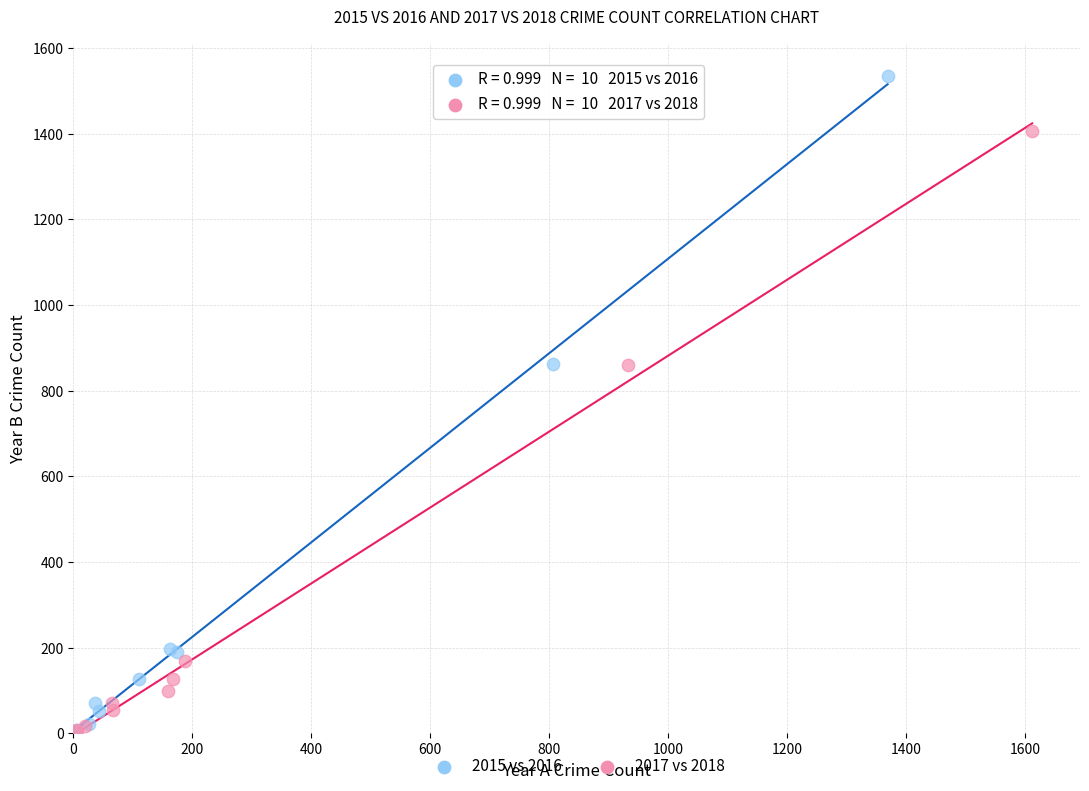

Which series has the largest Y range (max minus min)?

2015 vs 2016